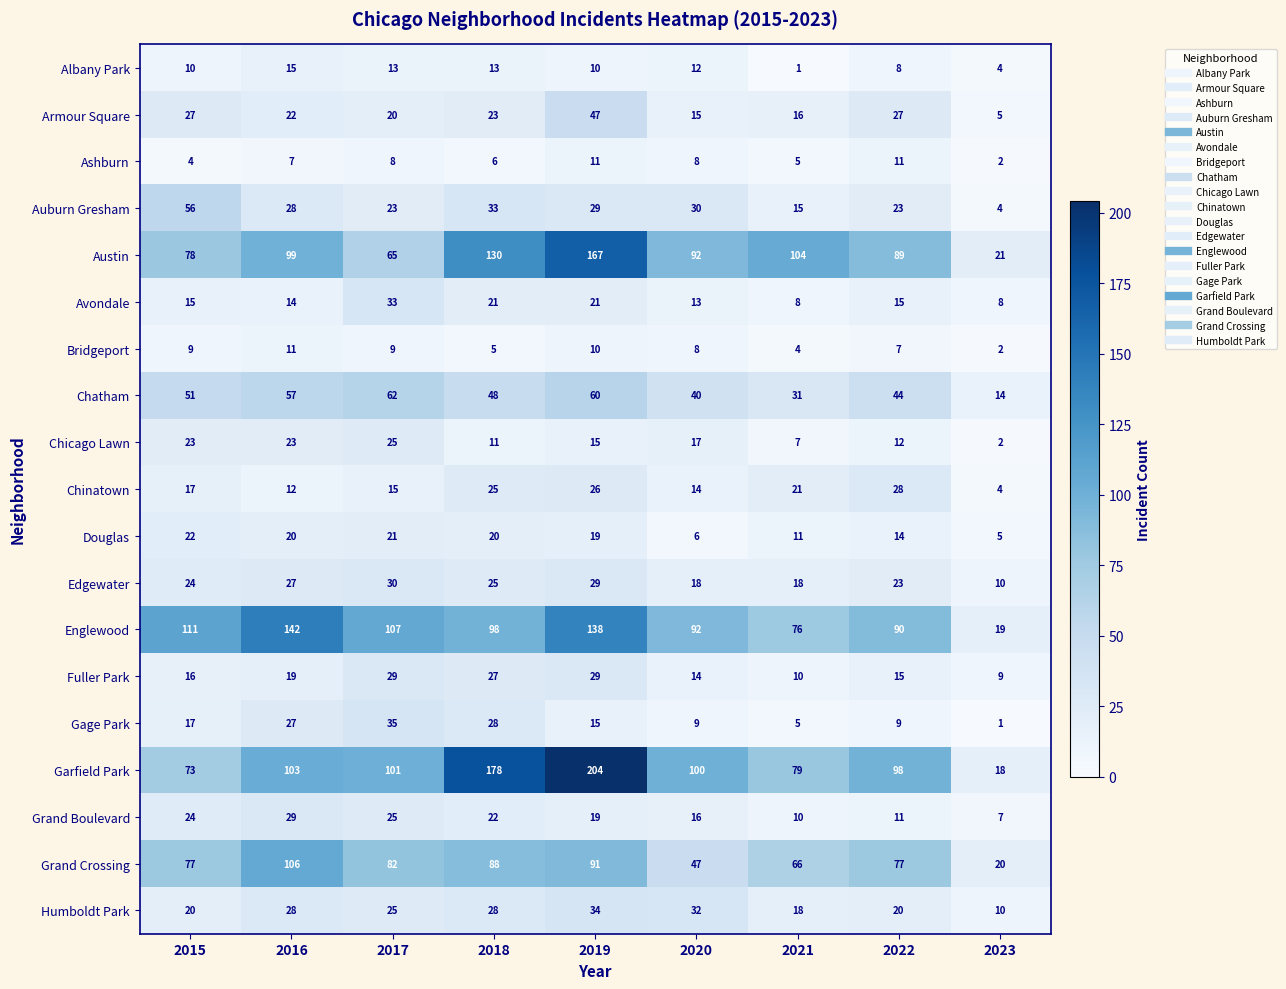

At which category does the chart reach its peak across all series?

2019